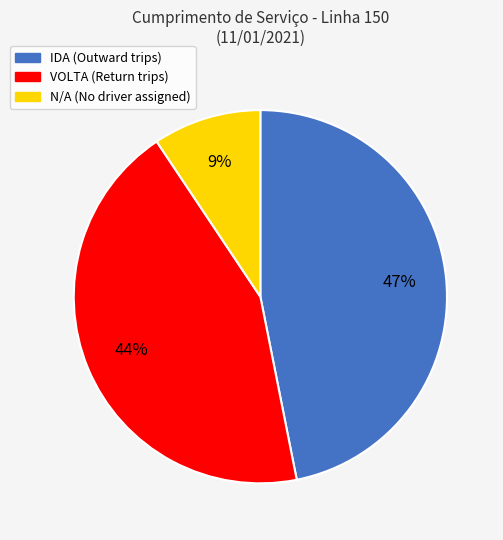

To the nearest percent, what is the average slice percentage?

33%